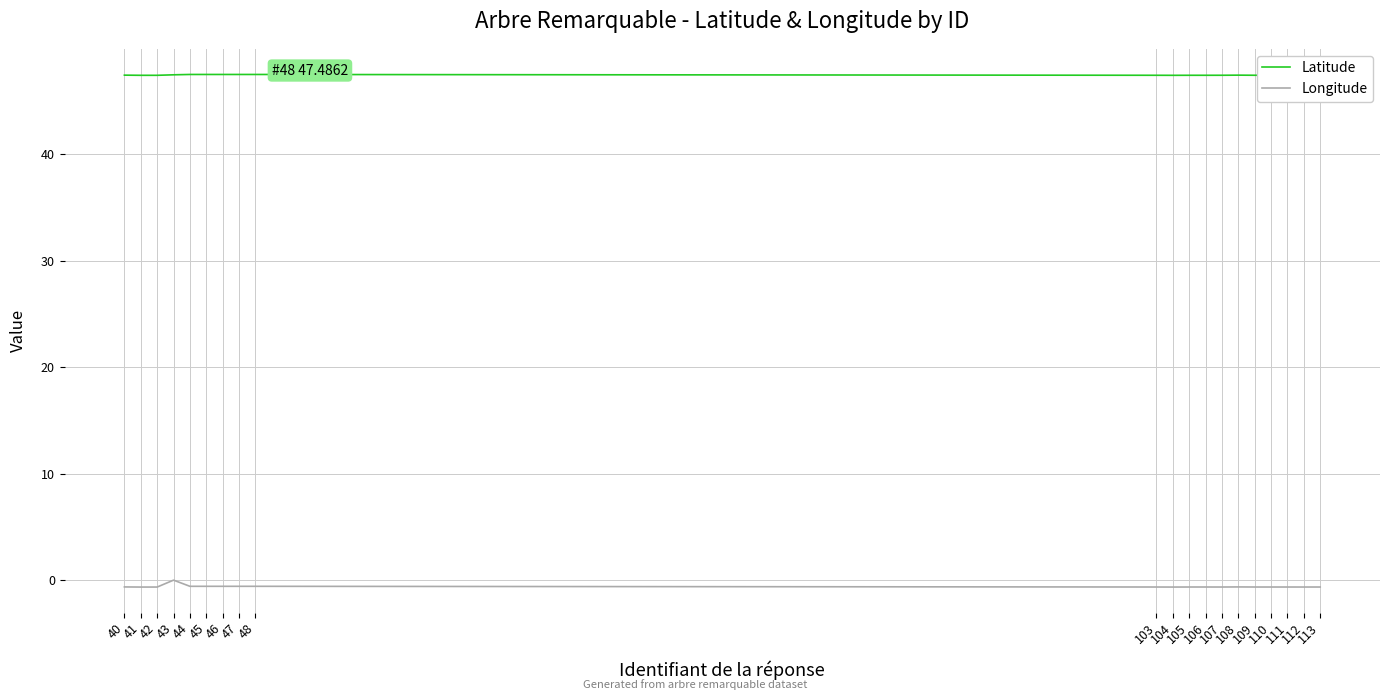

True or false: Longitude and Latitude intersect in this chart.

False